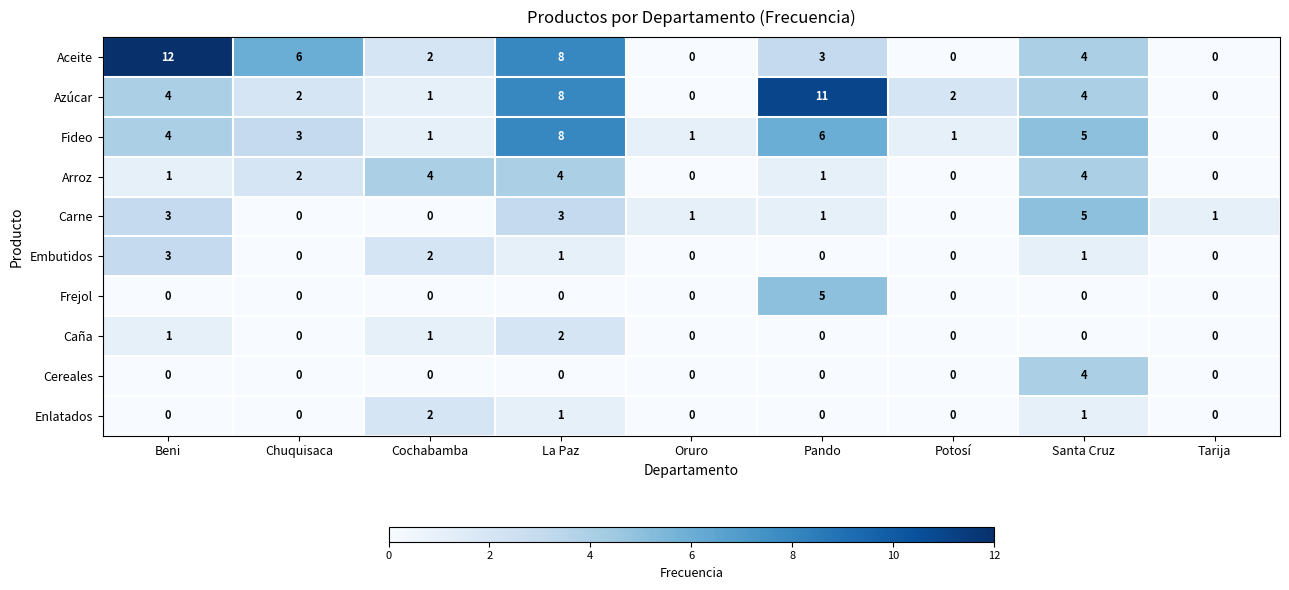

Between Cochabamba and Oruro, which series saw the biggest shift?

Arroz